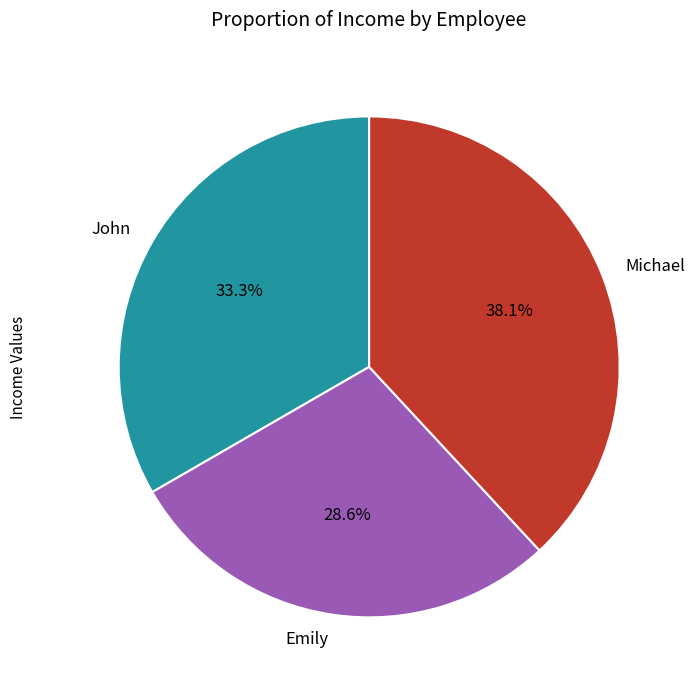

Combined, do Emily and Michael account for over 50%?

Yes